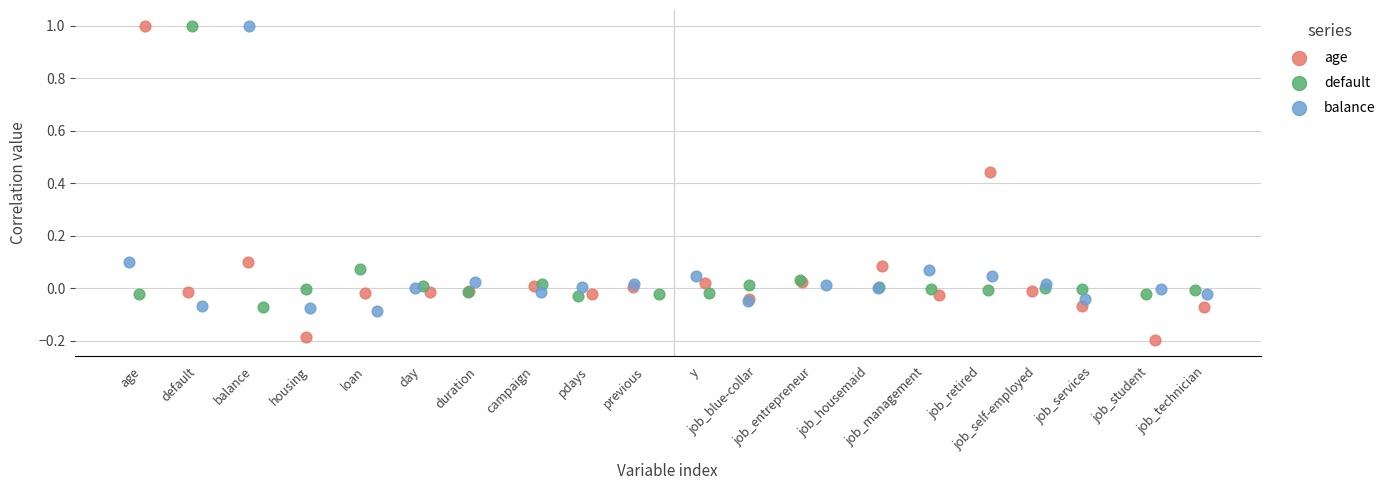

Which series reaches the minimum Y coordinate?

age